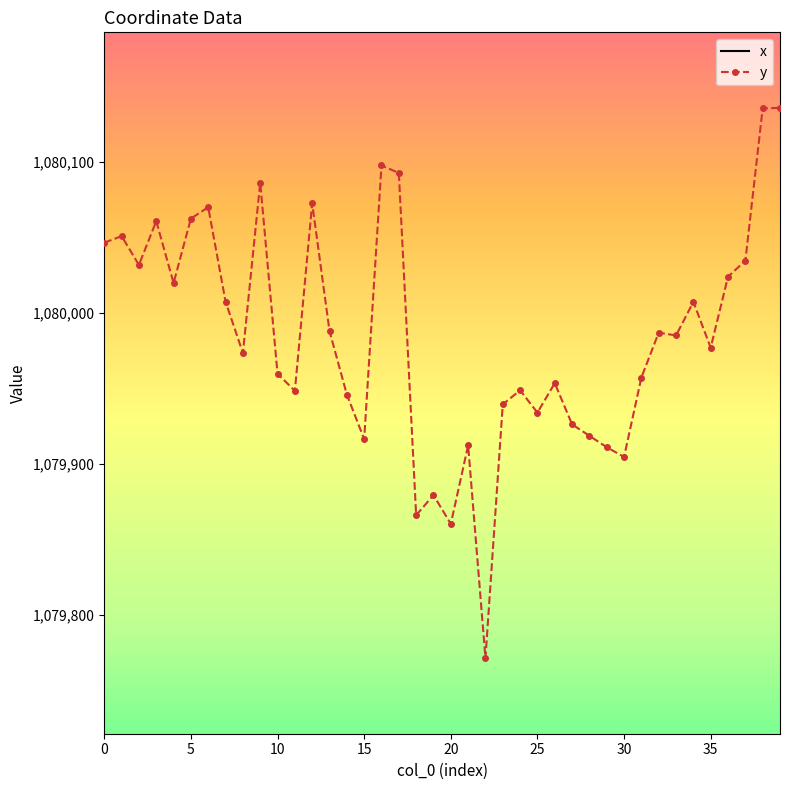

True or false: x and y intersect in this chart.

False